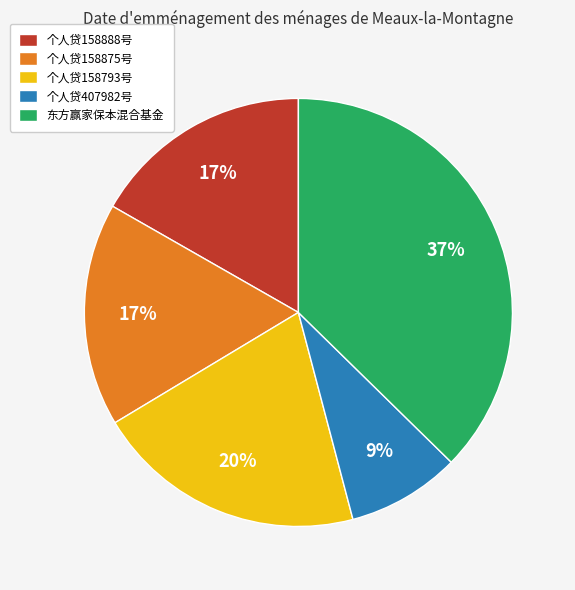

Which slice is the largest?

东方赢家保本混合基金